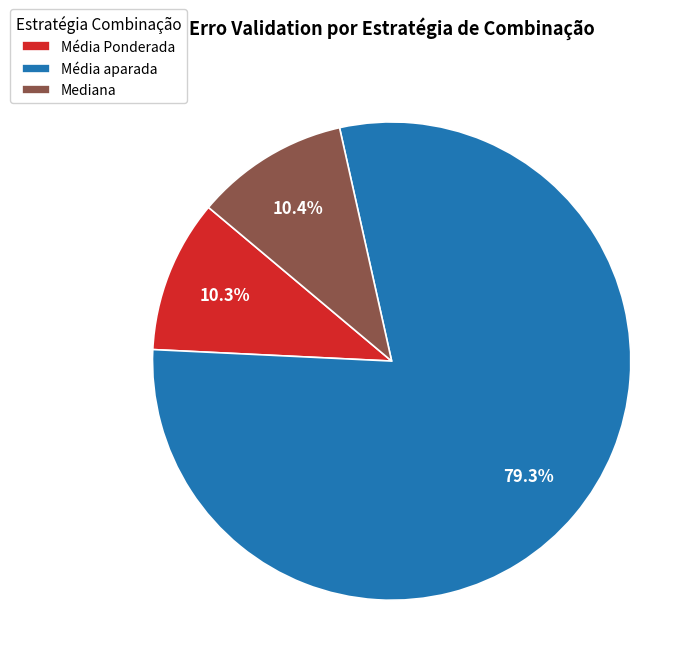

Which category has the biggest portion of the pie?

Média aparada